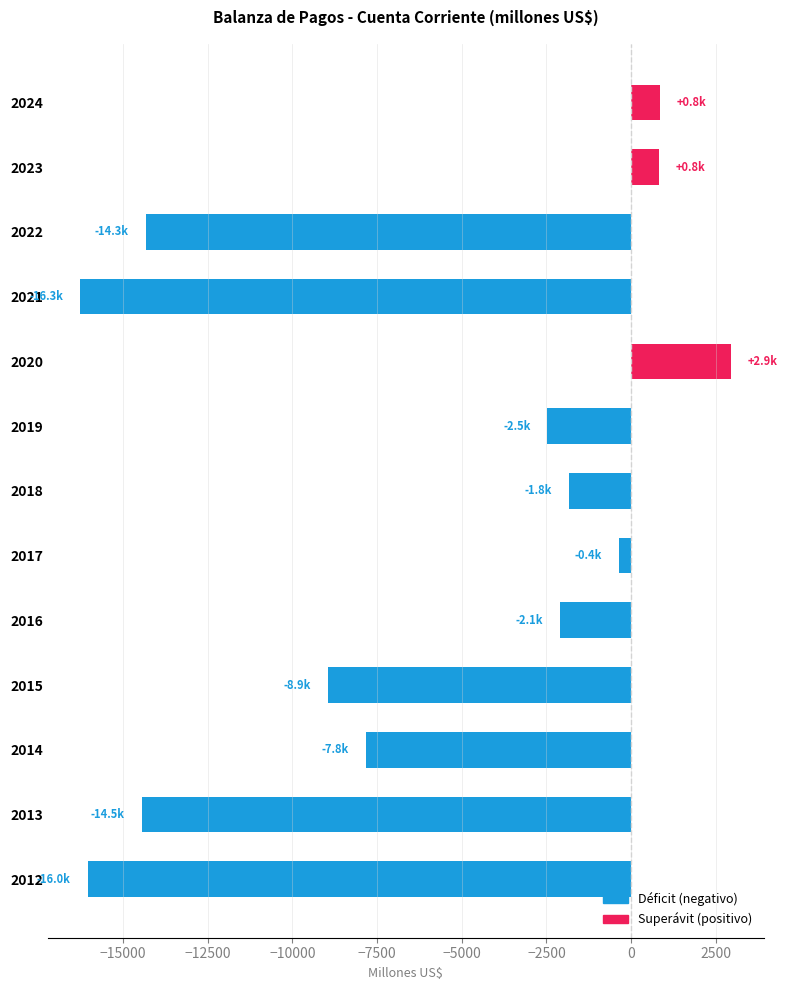

Which has a higher value, 2013 or 2015?

2015